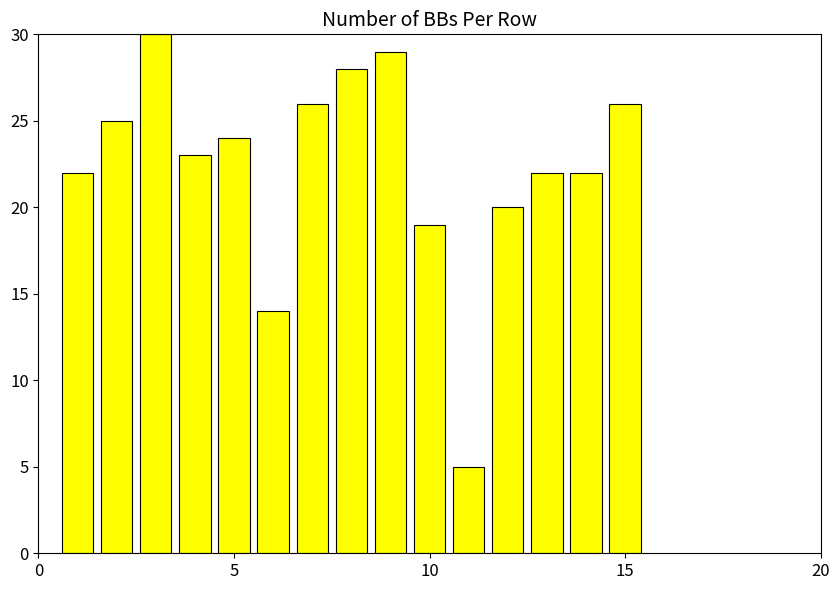

What is the sum of all values?

335